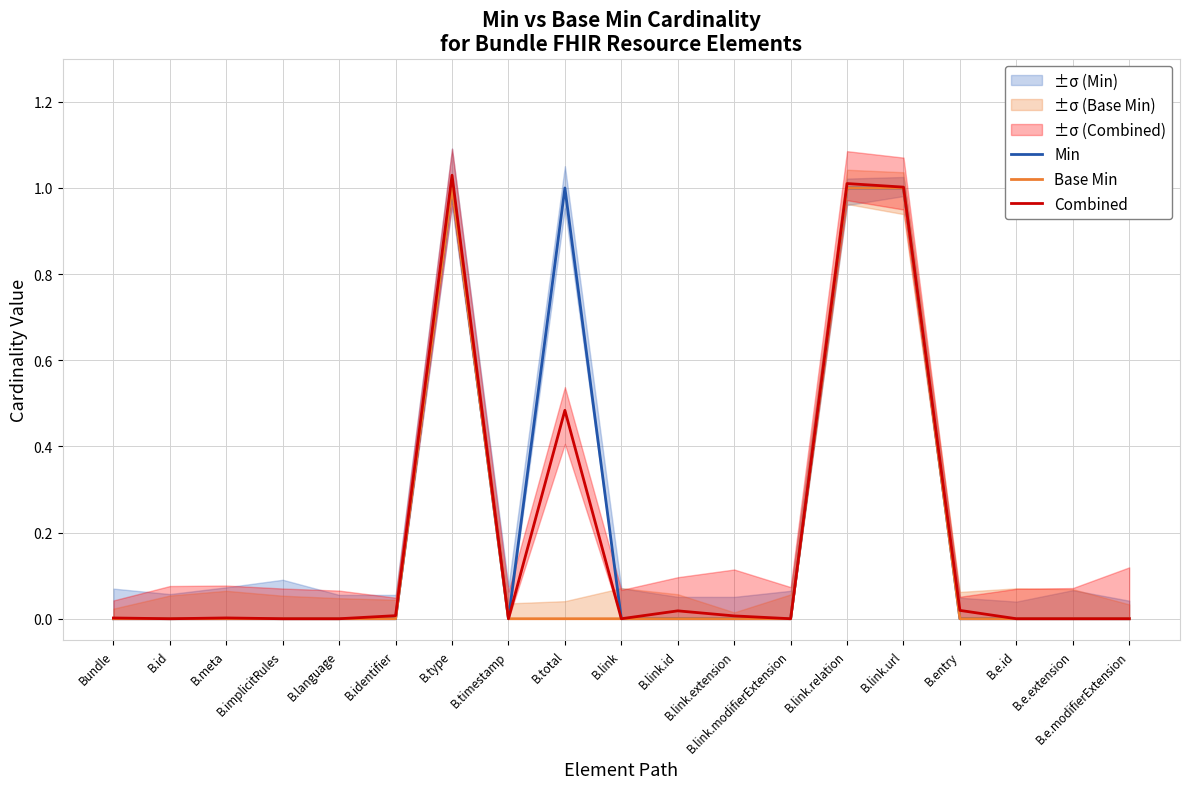

Rank the series by their maximum value, from lowest to highest.

Min, Base Min, Combined